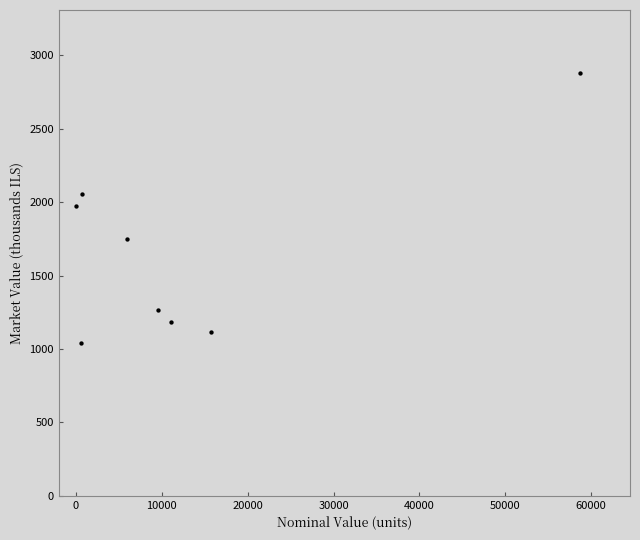

What is the range of Y values (max minus min)?

1839.5